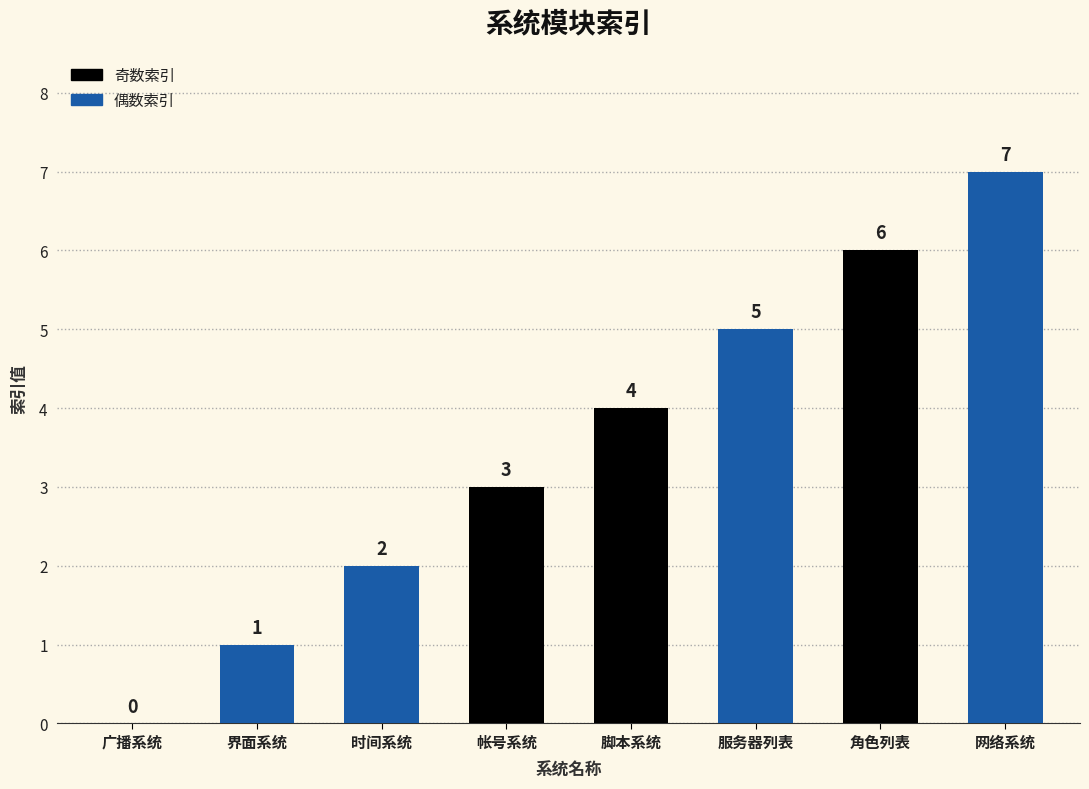

Reading left to right, extract all data points from this chart.

0	1	2	3	4	5	6	7